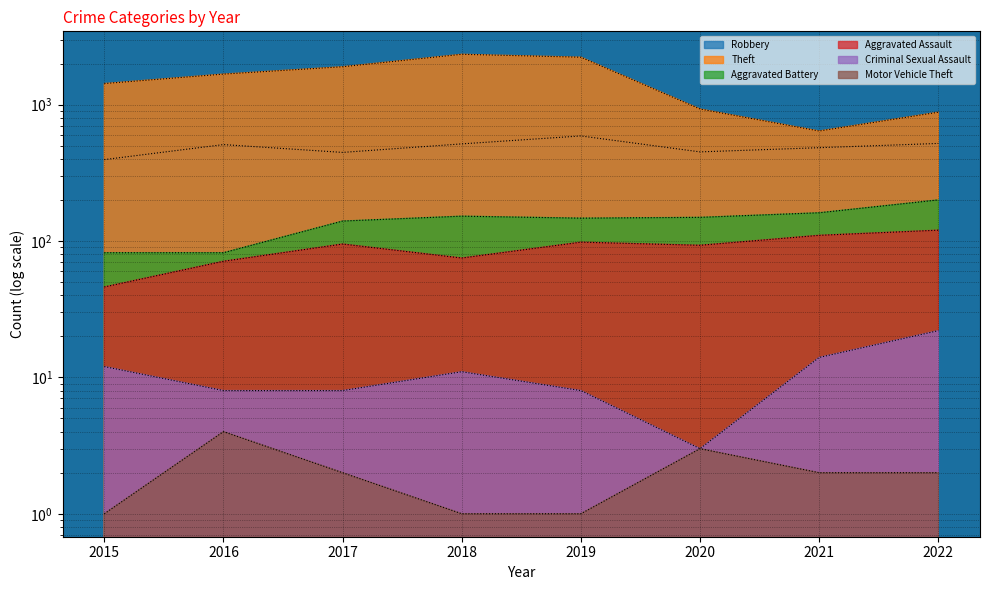

What is the maximum value for Motor Vehicle Theft?

4